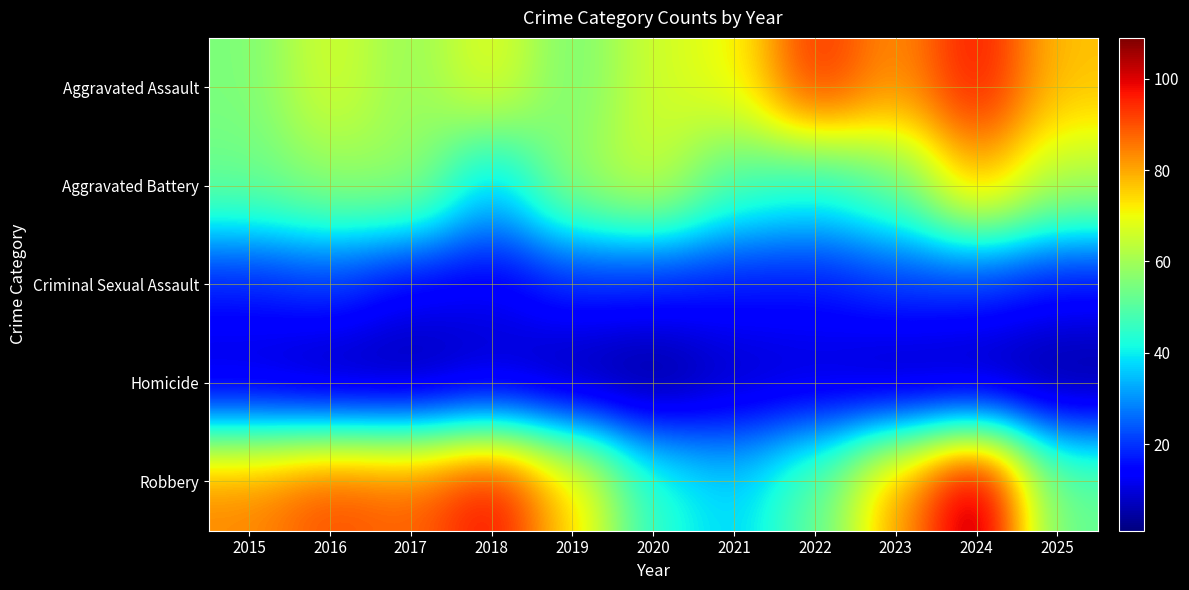

Which has a higher value, 2021 or 2023?

2023